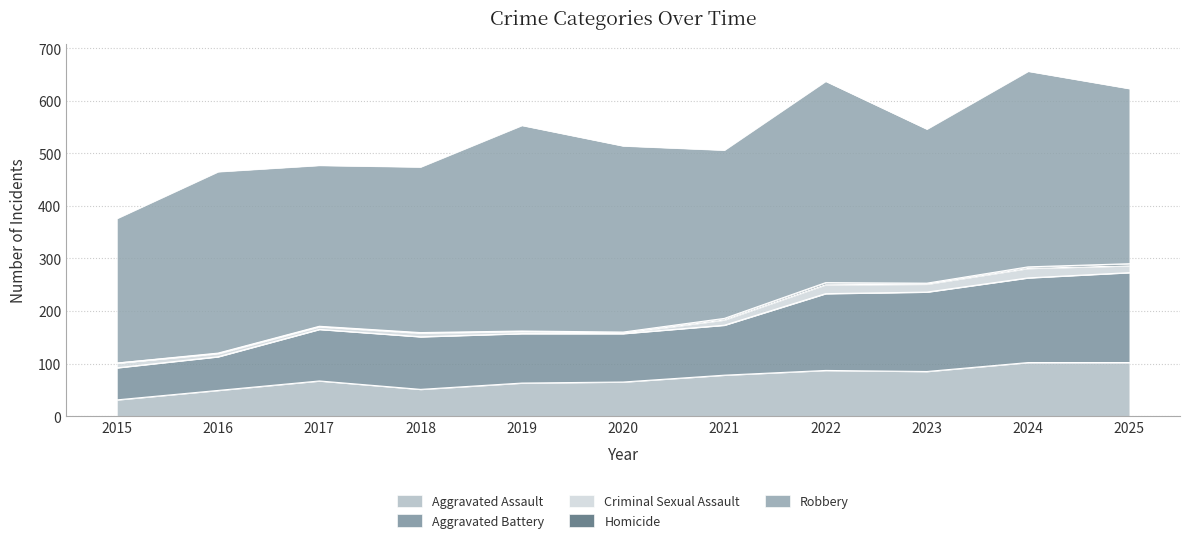

How many positive values does the Homicide series have?

10